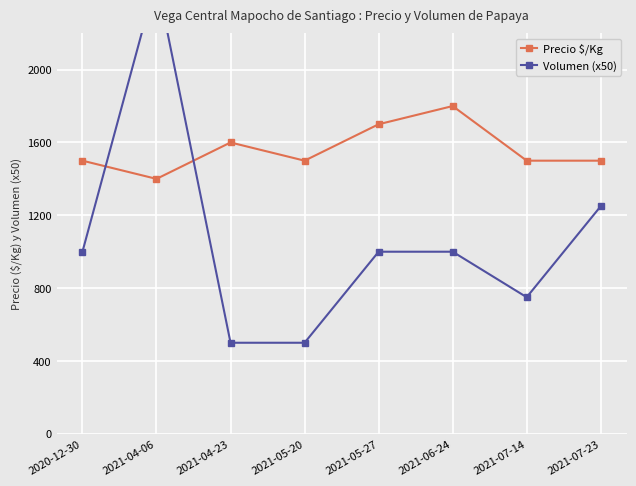

Where is the first local minimum for Volumen (x50)?

2021-07-14